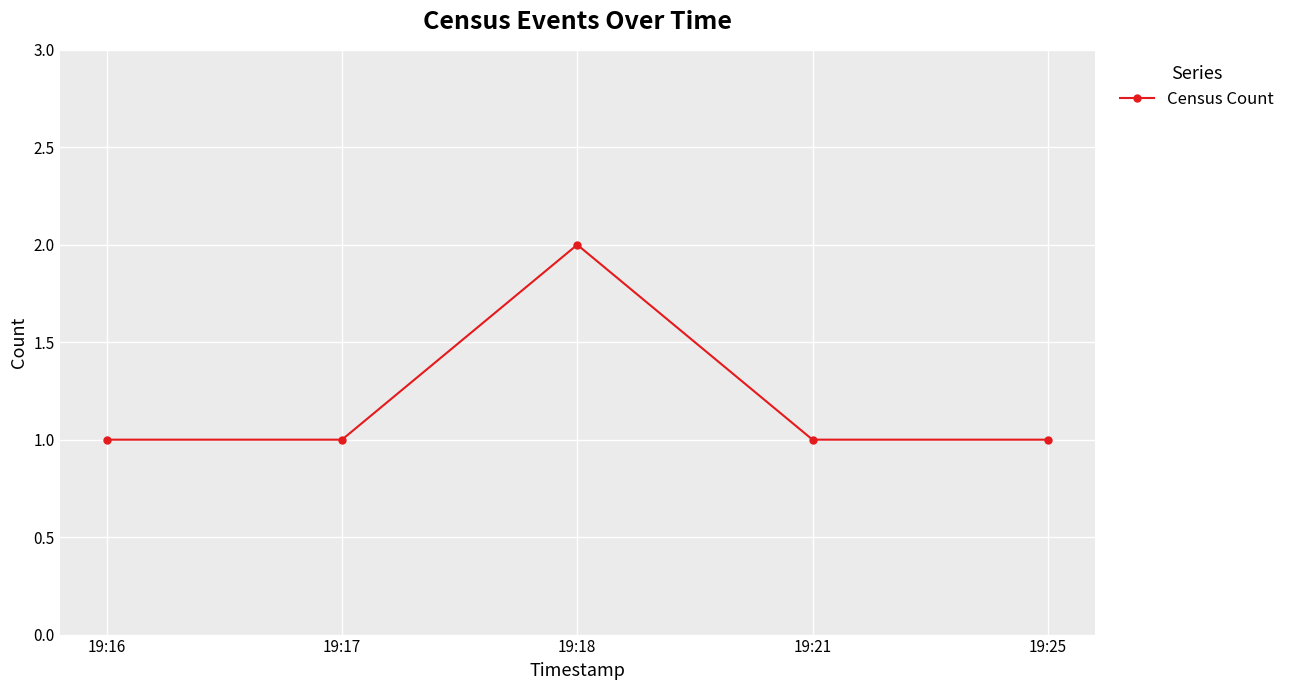

Which category has the highest value across all series?

19:18